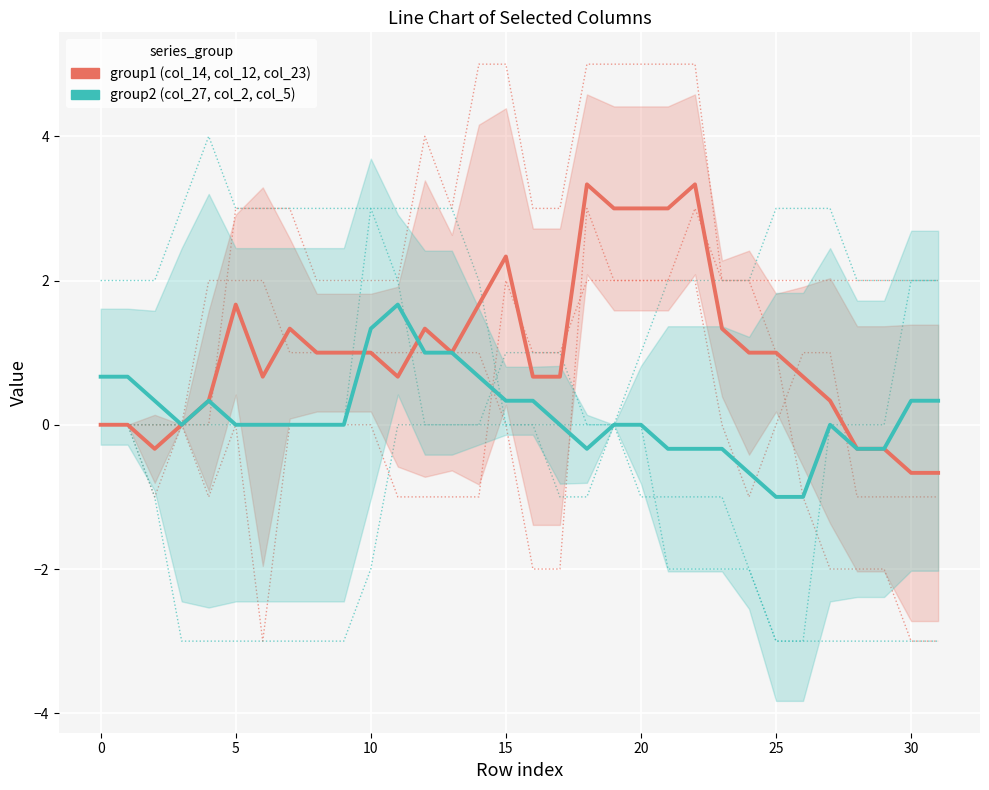

What is the approximate value of col_27 / col_2 / col_5 (group2) at 18?

-0.3